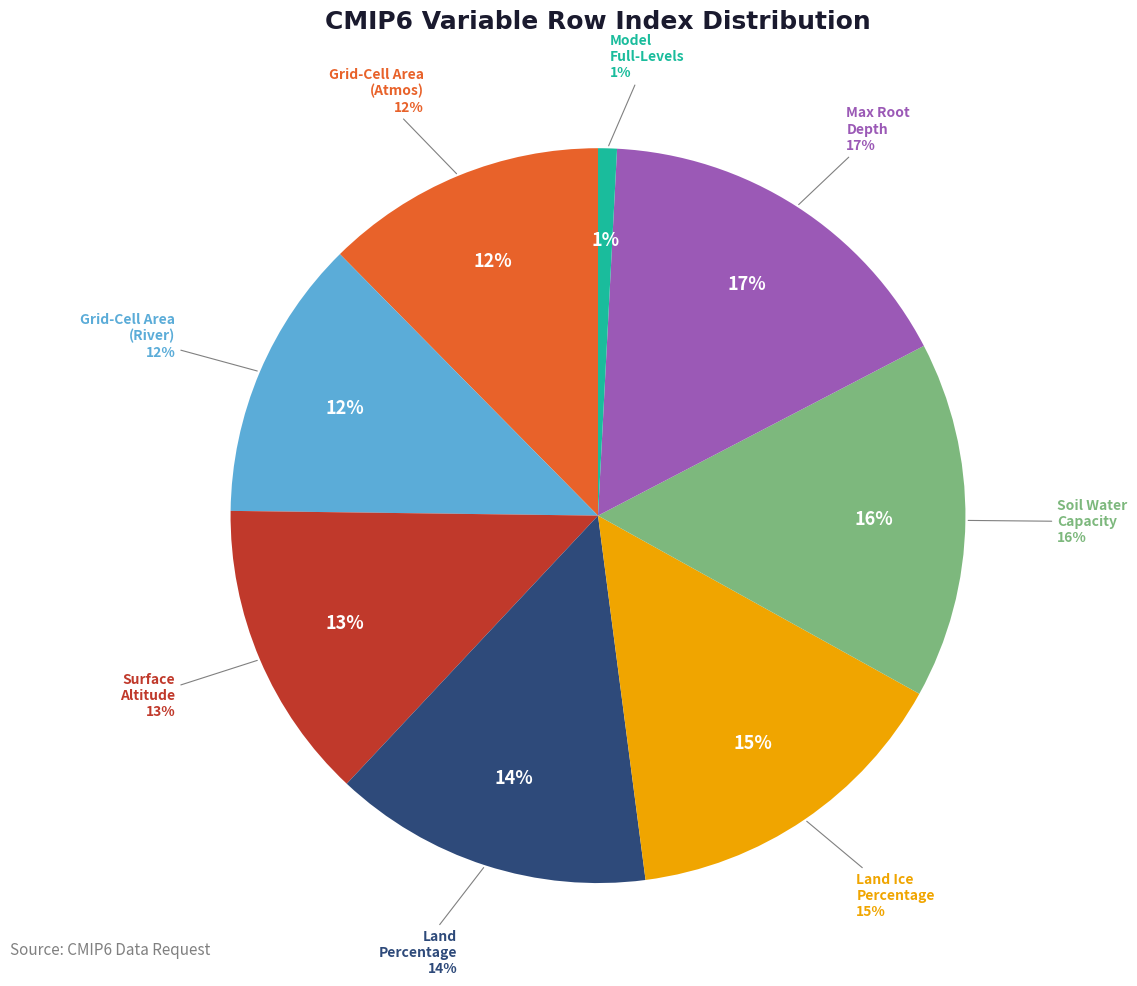

Which slice is the largest?

Maximum Root Depth